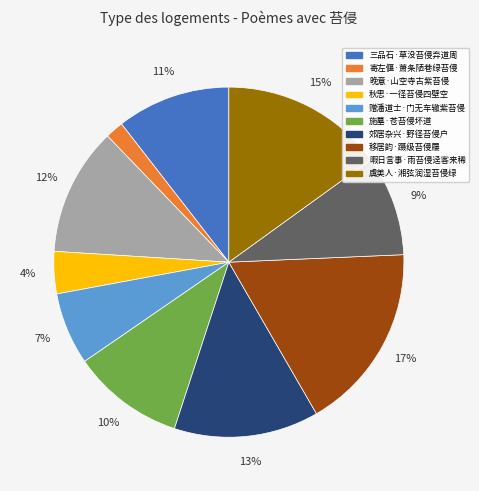

Which category has the biggest portion of the pie?

移居韵·蹑级苔侵屦